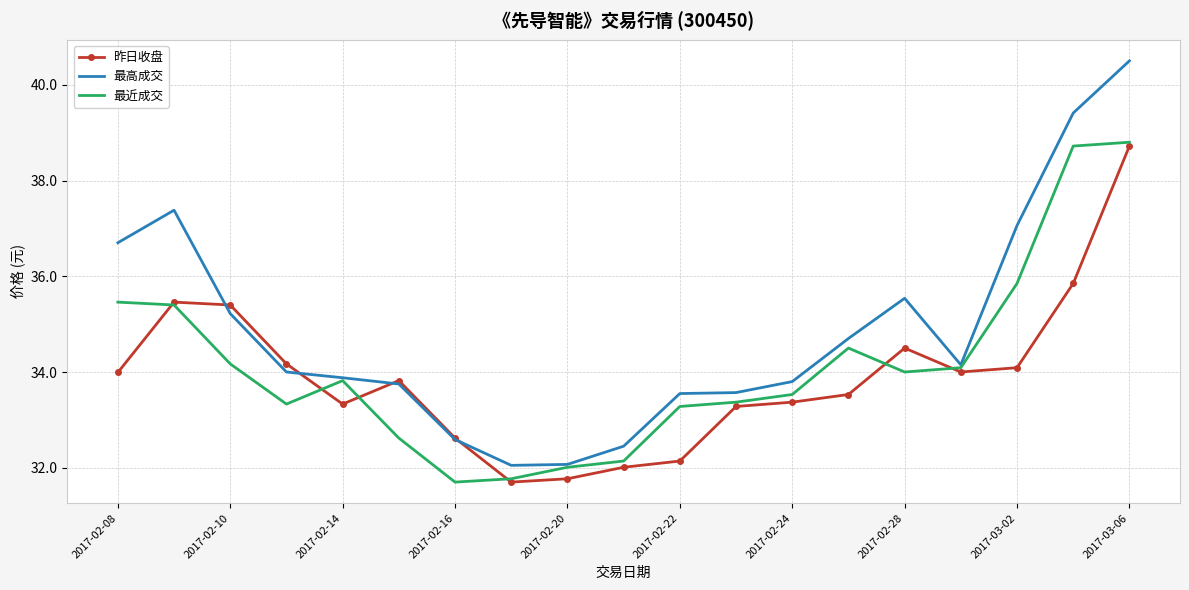

What is the minimum value for 最近成交?

31.7